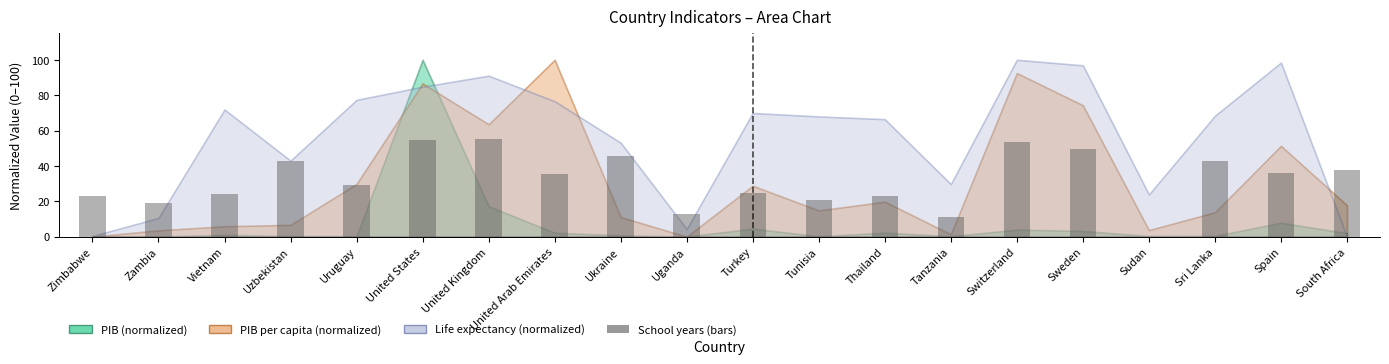

Are the bars horizontal?

No